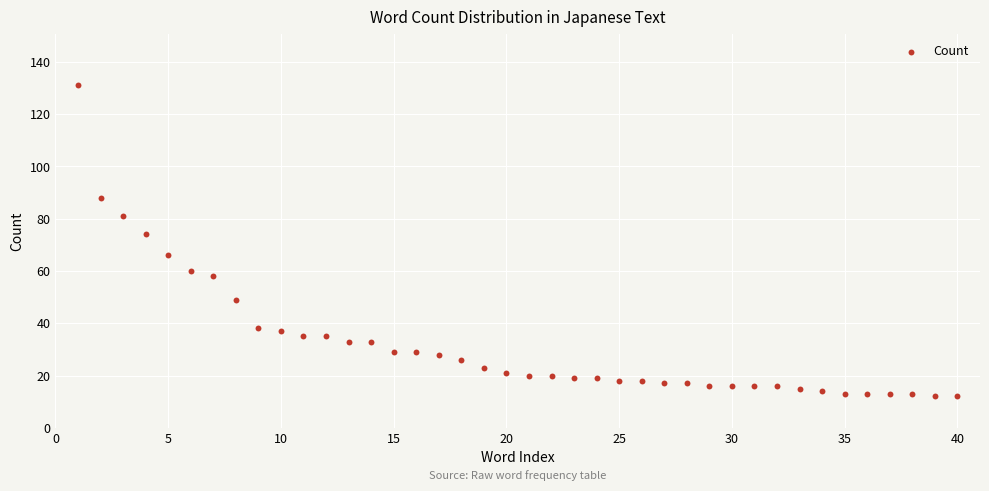

What Y value in the scatter plot is closest to 71?

74